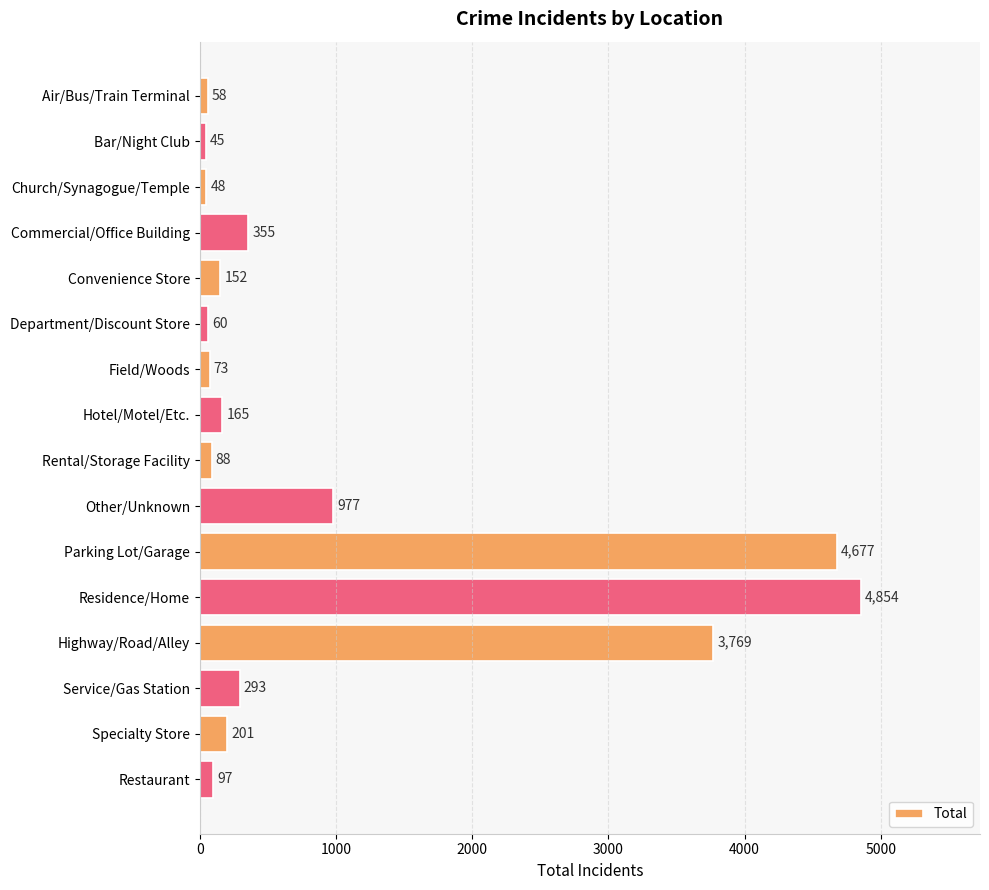

What is the change in value from Convenience Store to Department/Discount Store?

-92